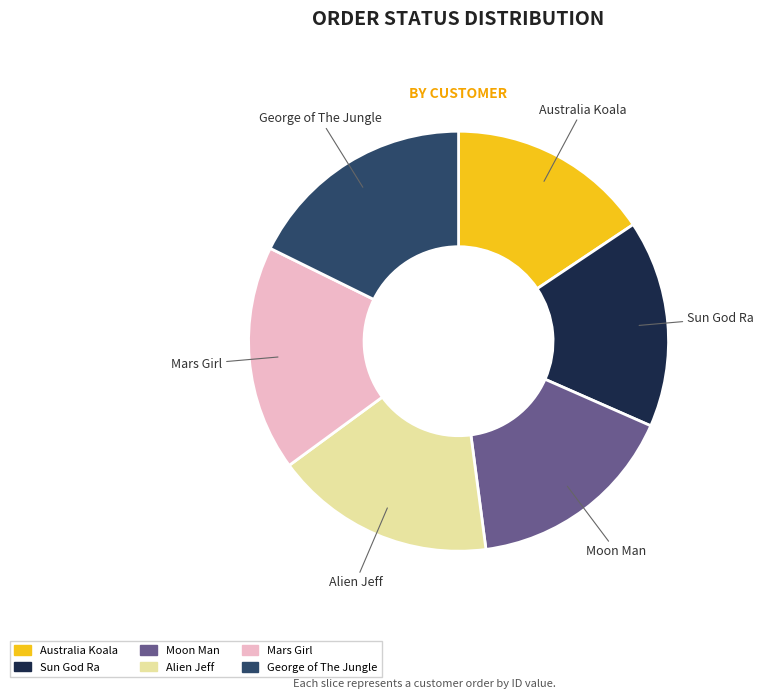

Which has a higher value, Moon Man or Mars Girl?

Mars Girl